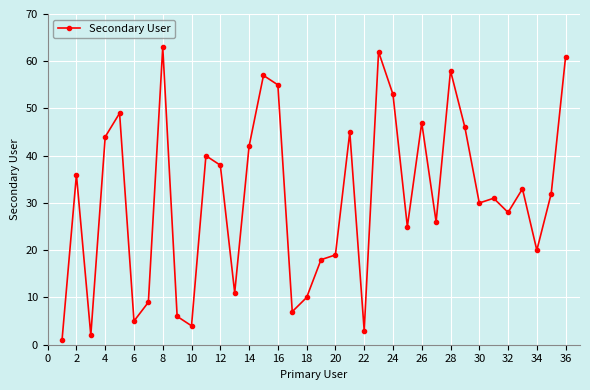

True or false: the data has more than 2 interior local peaks.

True